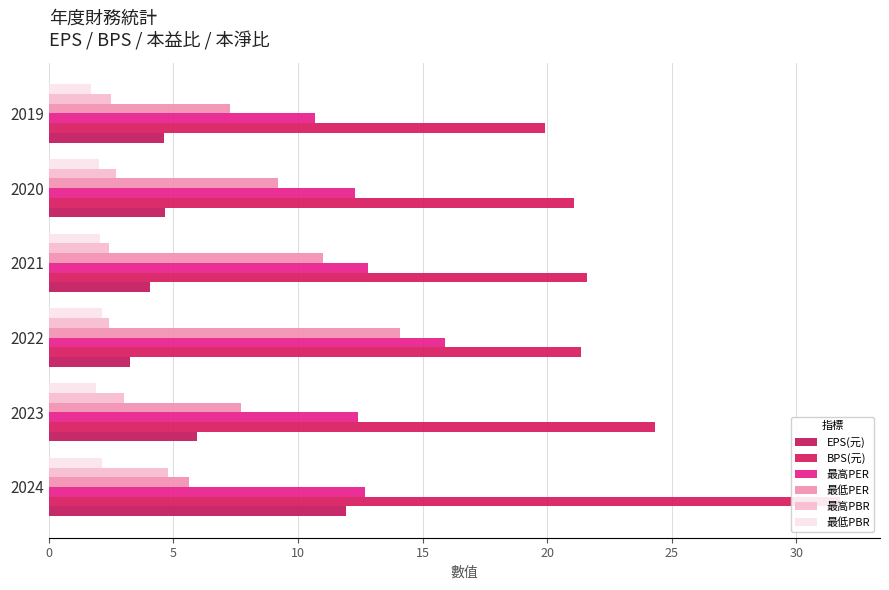

How many distinct data groups are displayed?

6